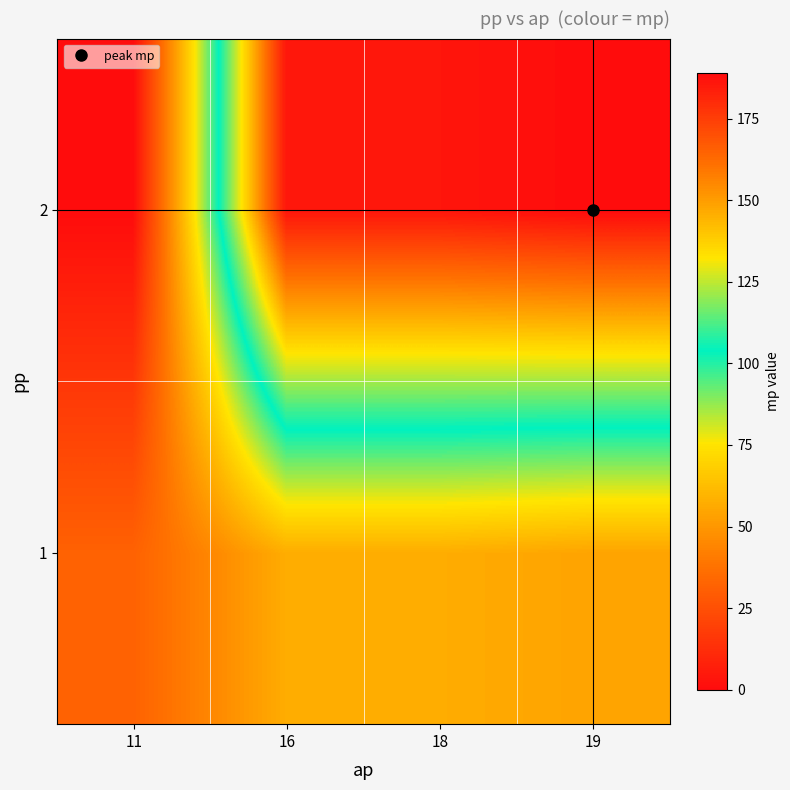

Reading left to right, what are all the values shown in this chart?

1: 11=32	16=57	18=57	19=54
2: 11=0	16=186	18=186	19=189